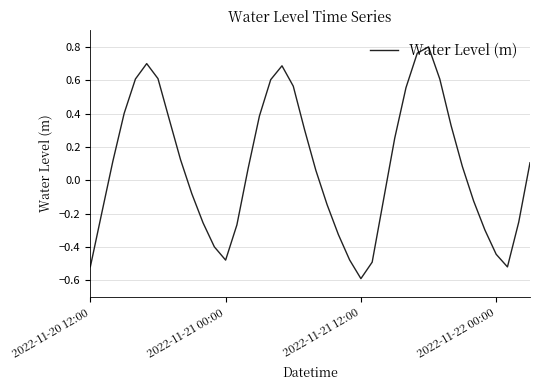

What is the difference between the maximum and minimum values?

1.4